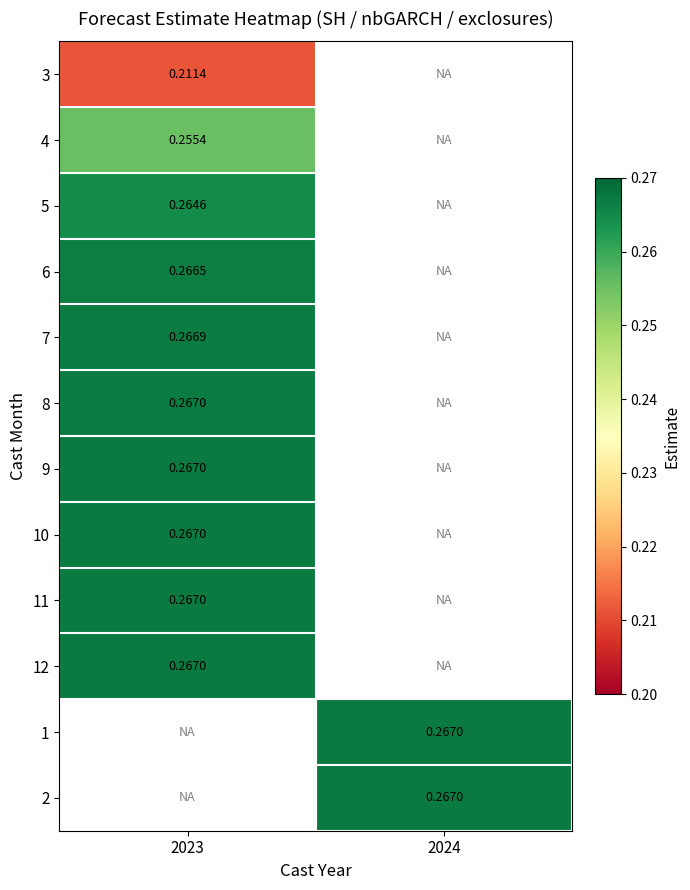

List the labels in order of 11 value, largest first.

2023, 2024